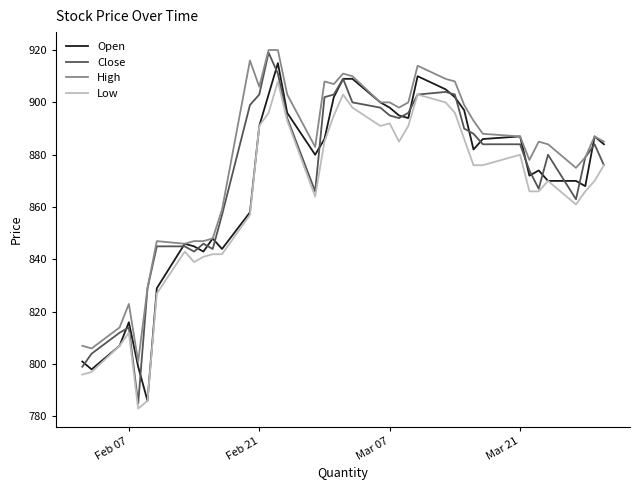

Which series has the largest range (max minus min)?

Close